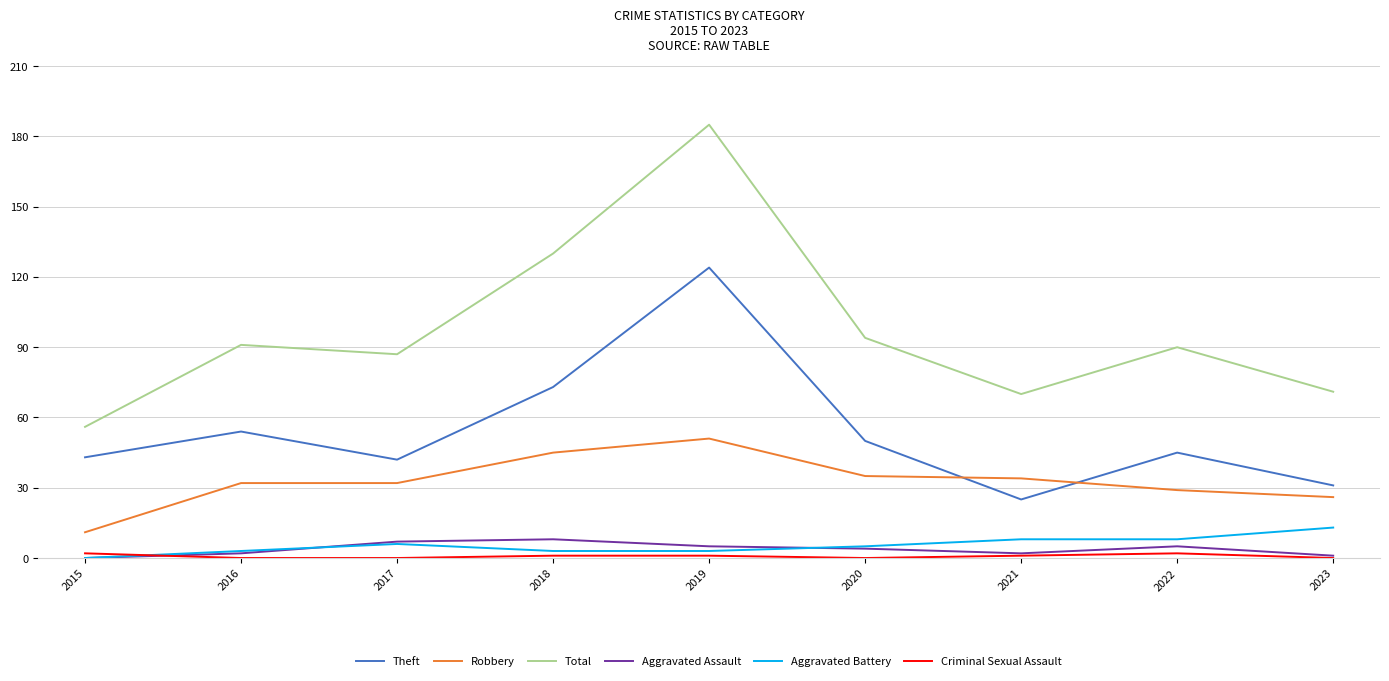

What is the average value of the Robbery series?

33